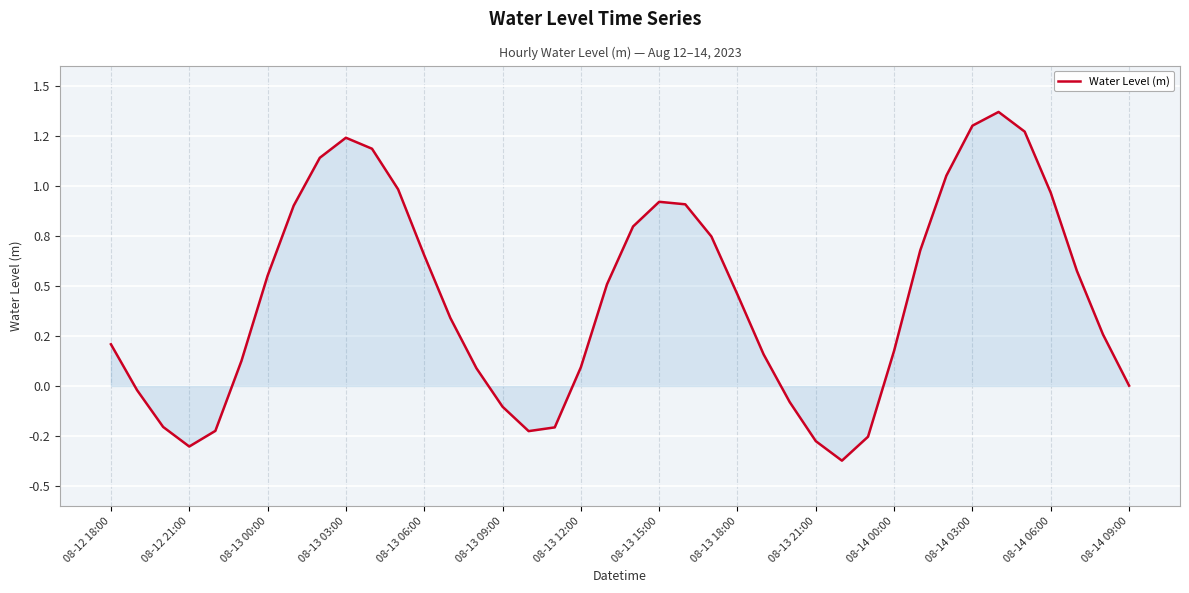

What is the difference between the maximum and minimum values?

1.7